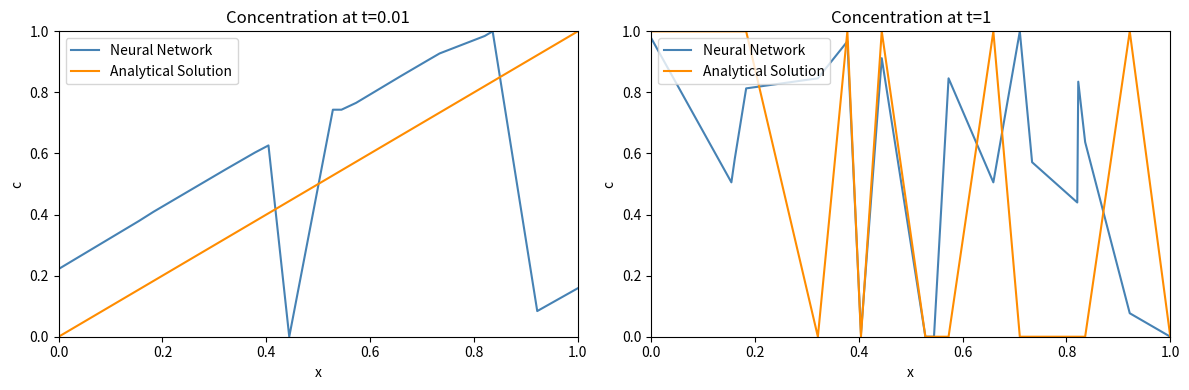

What is the difference between the maximum and minimum values in the Analytical Solution series?

1.0